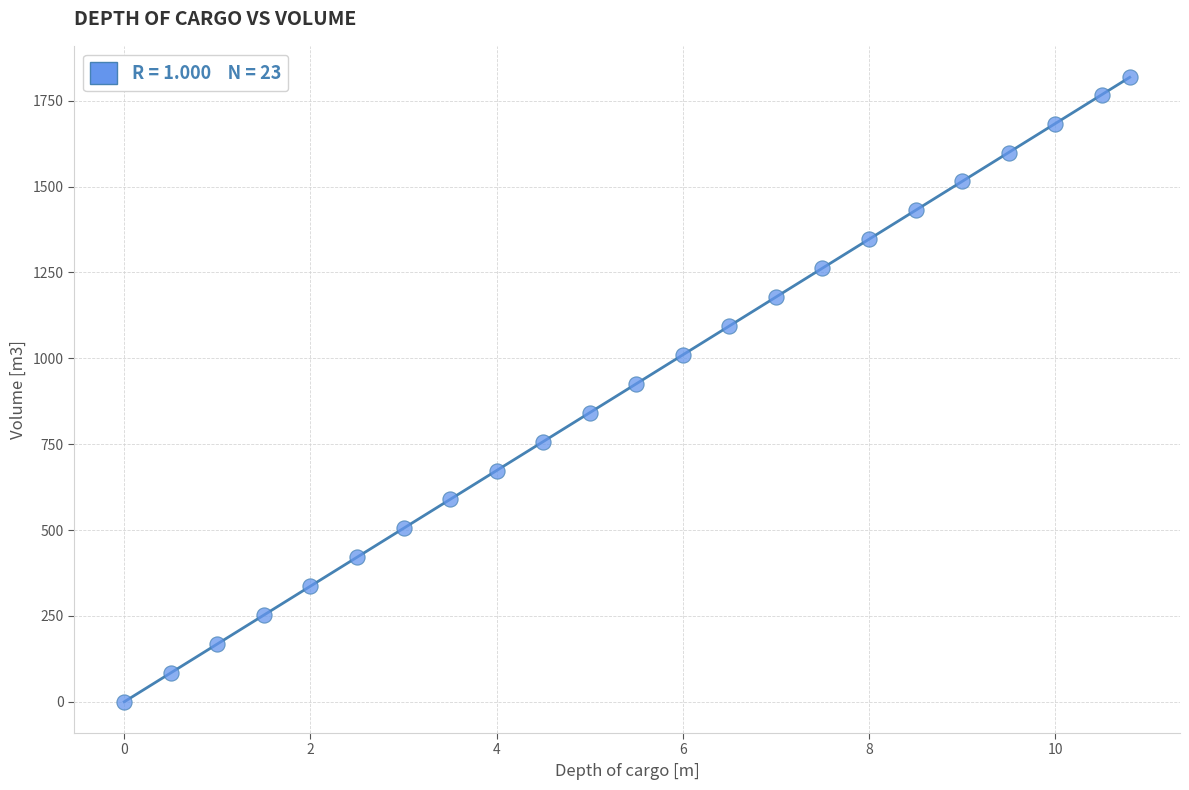

What is the range of Y values (max minus min)?

1819.0